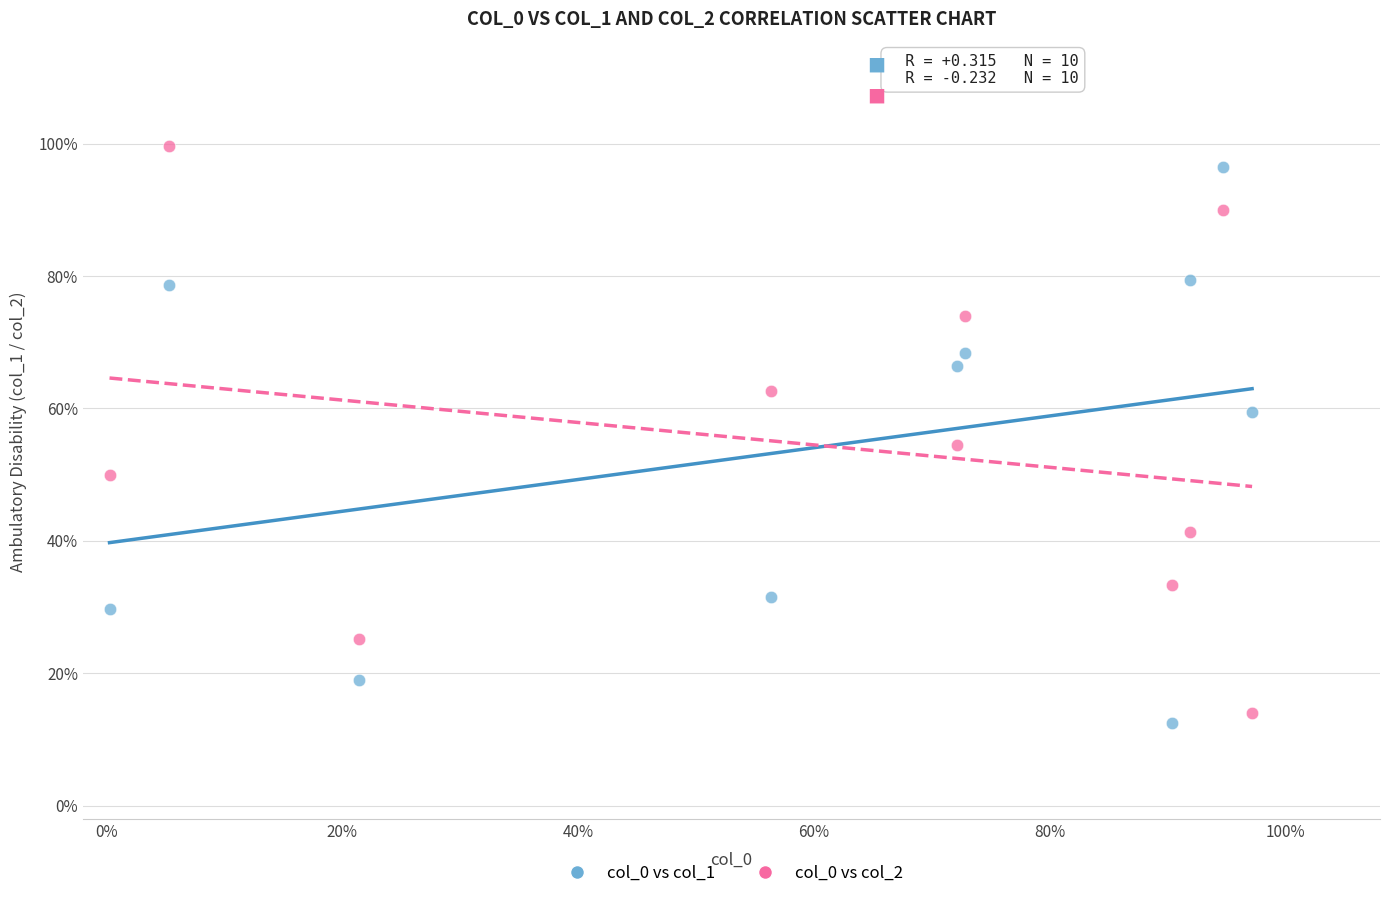

Which series reaches the minimum Y coordinate?

col_0 vs col_1